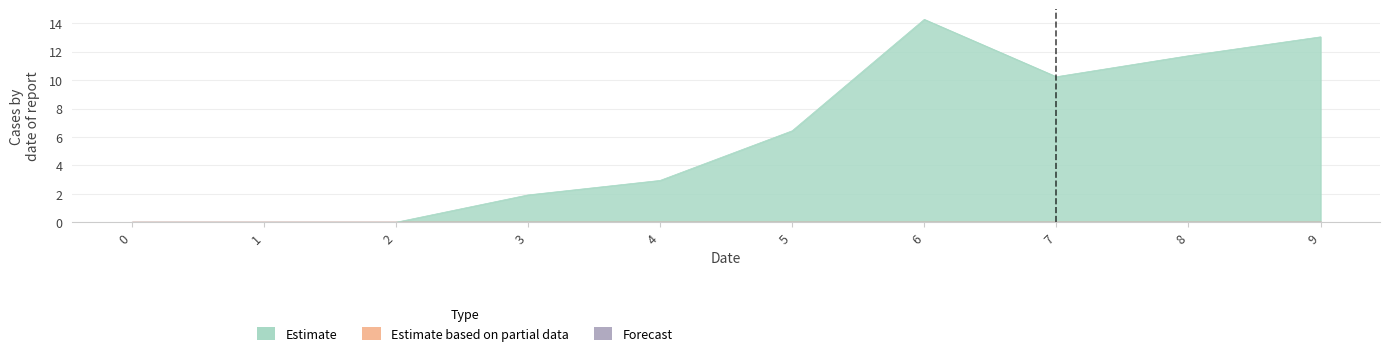

What is the value of the Estimate point at the 7th from the left?

14.3